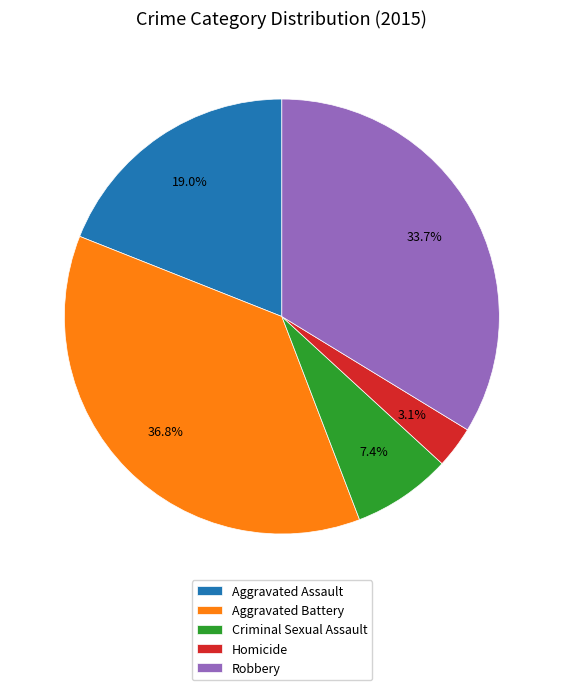

Rank the categories by value from lowest to highest.

Homicide, Criminal Sexual Assault, Aggravated Assault, Robbery, Aggravated Battery